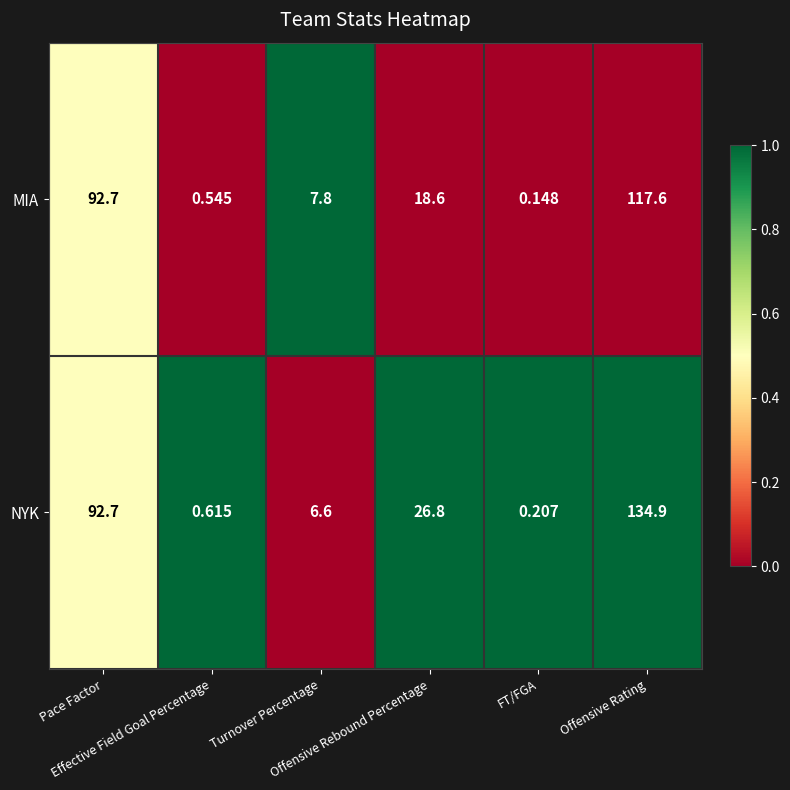

At which category is the sum across all series the highest?

Offensive Rating